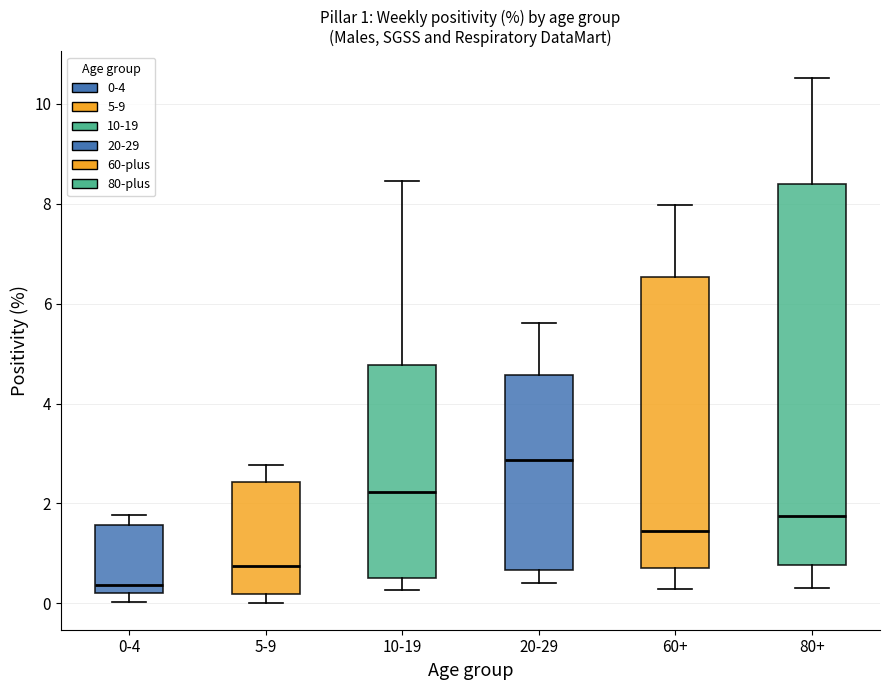

Which box's median line is the lowest?

0-4